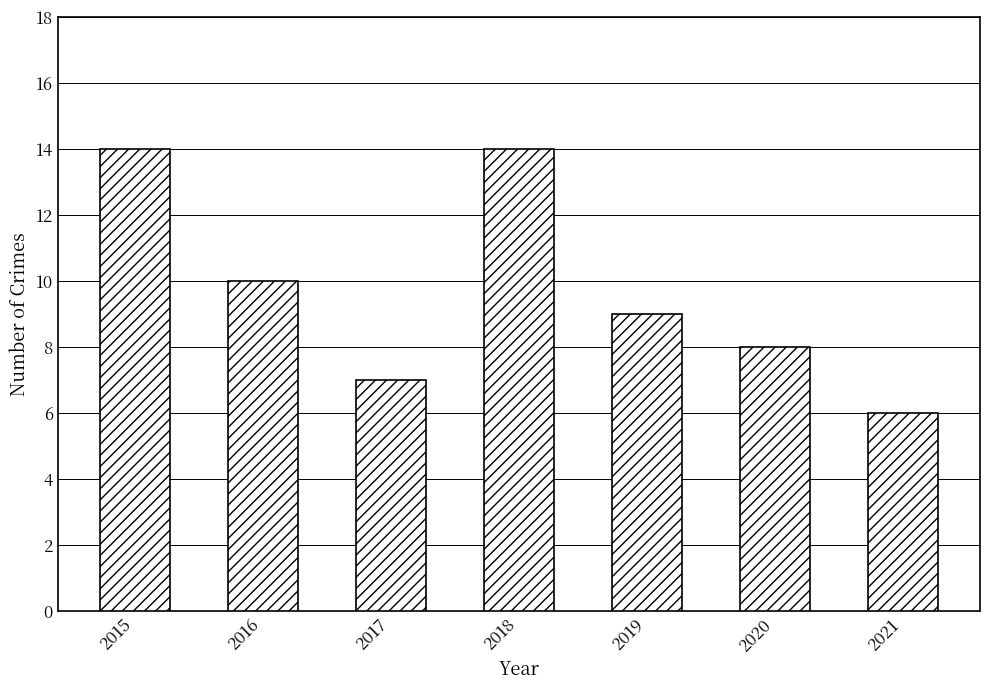

Between 2020 and 2021, which is larger?

2020